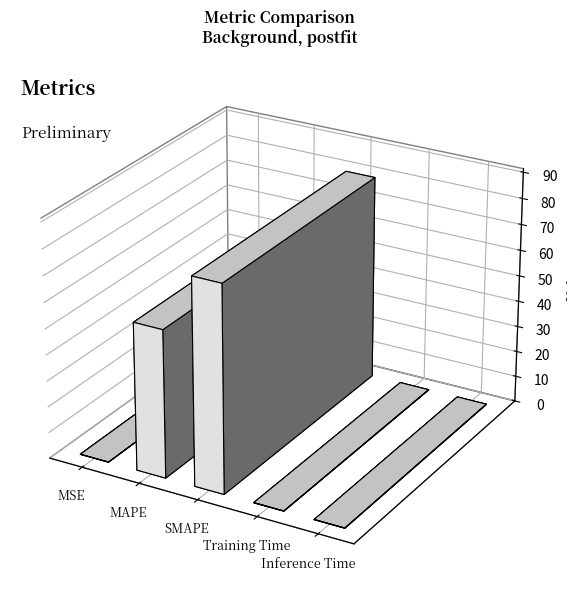

What is the sum of all values?

136.5